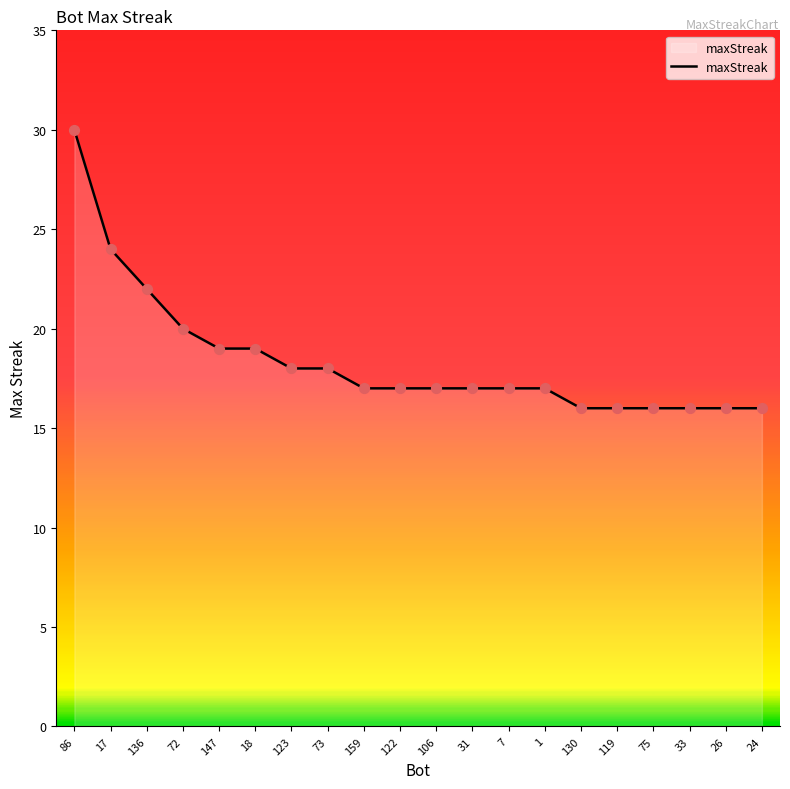

What is the ratio of the value at 24 to the value at 130?

1.0